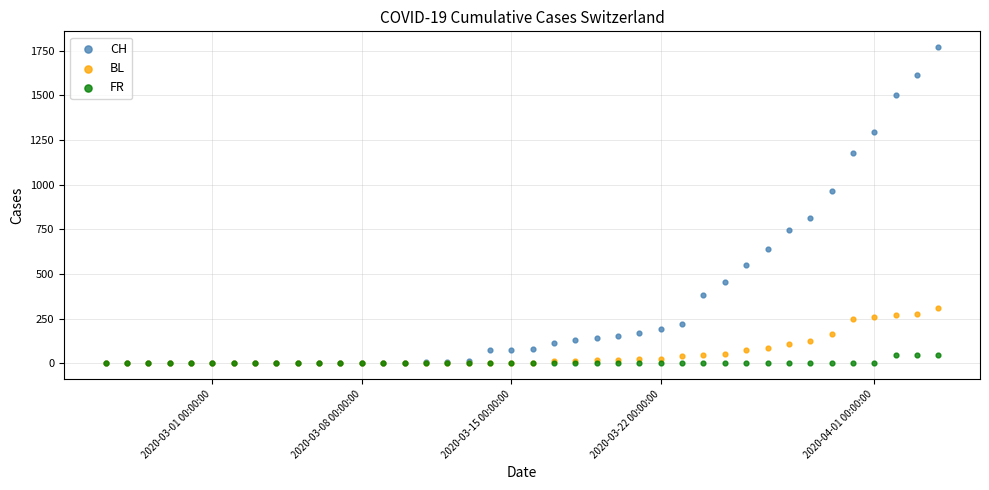

Which series has the widest spread of Y values?

CH